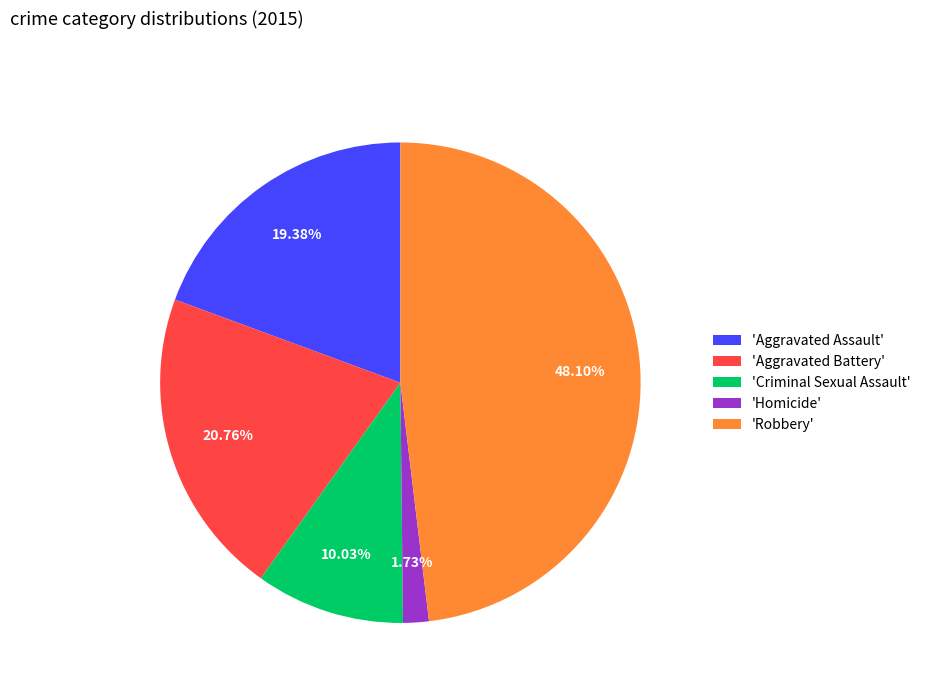

Count the number of slices in the pie.

5